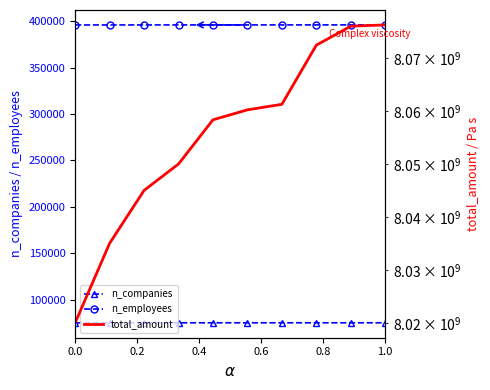

What is the minimum value for n_employees?

395900